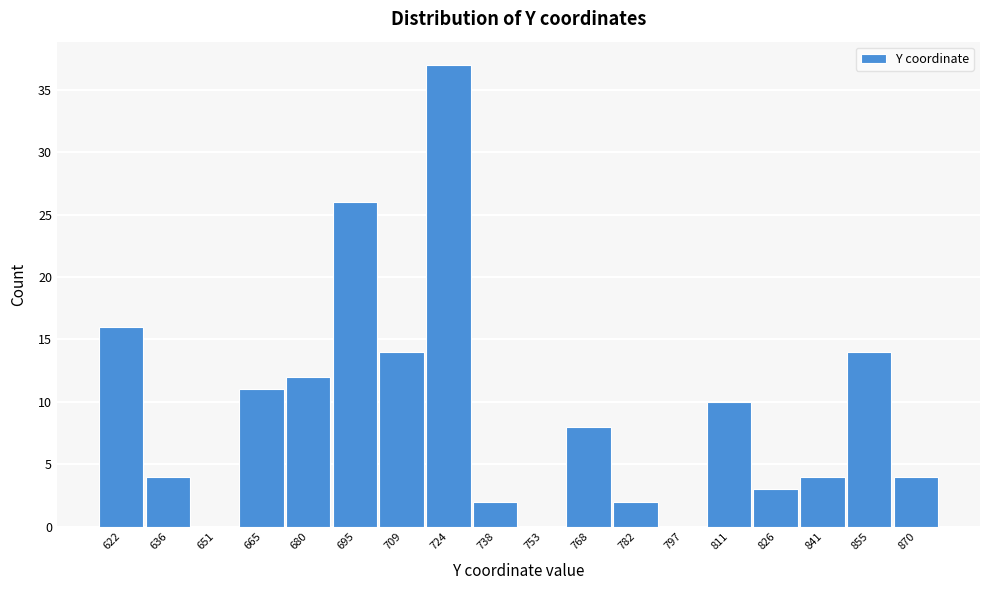

Reading left to right, what are all the values shown in this chart?

622=16	636=4	651=0	665=11	680=12	695=26	709=14	724=37	738=2	753=0	768=8	782=2	797=0	811=10	826=3	841=4	855=14	870=4